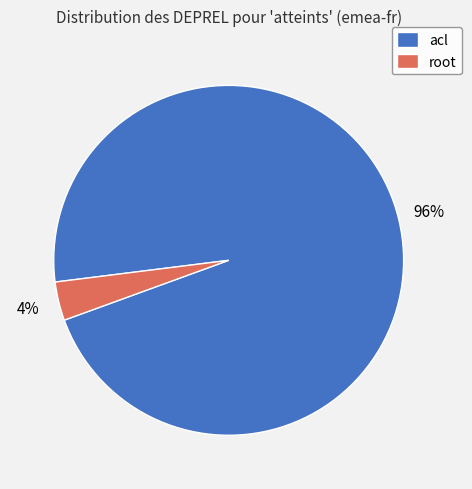

How many slices are in this pie chart?

2